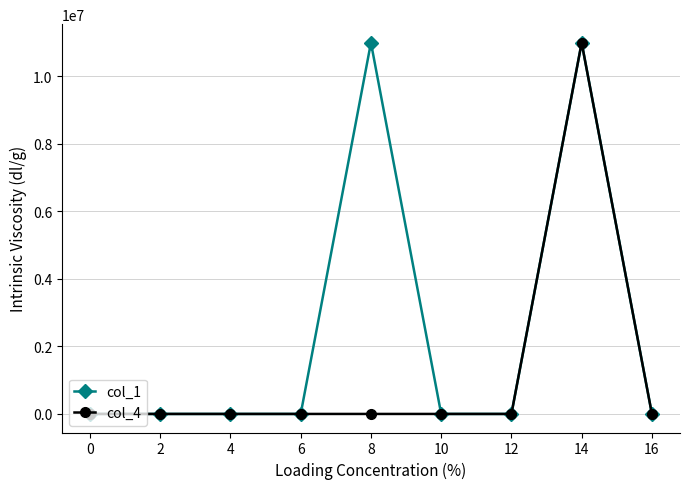

The col_4 series shows 0 at 6. True or false?

True